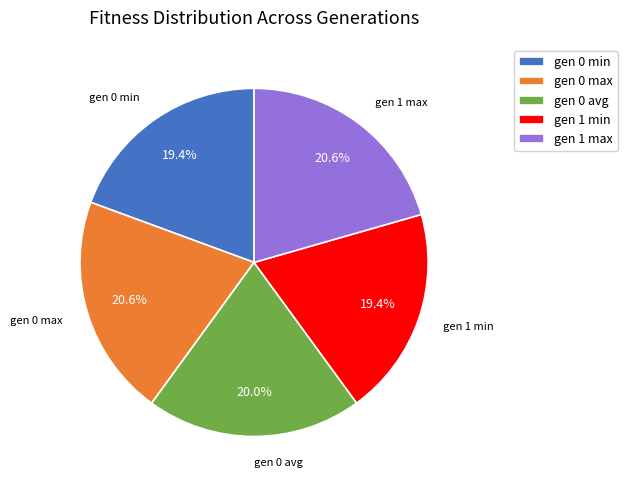

Does gen 0 max represent more than half of the total?

No